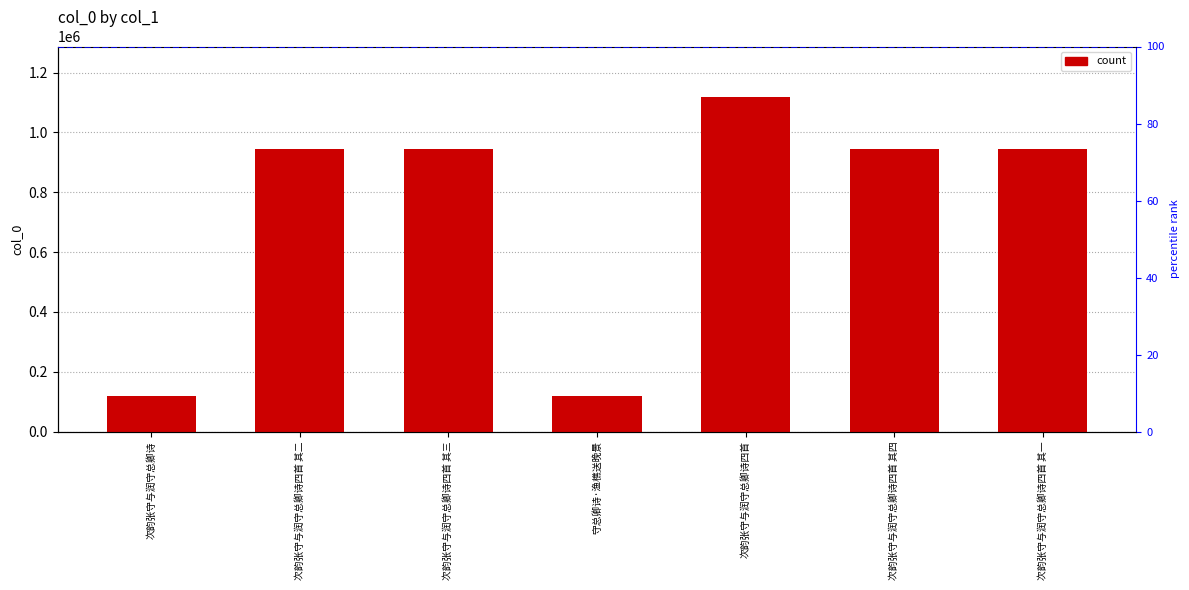

Which has a higher value, 次韵张守与润守总卿诗四首 or 次韵张守与润守总卿诗四首 其三?

次韵张守与润守总卿诗四首